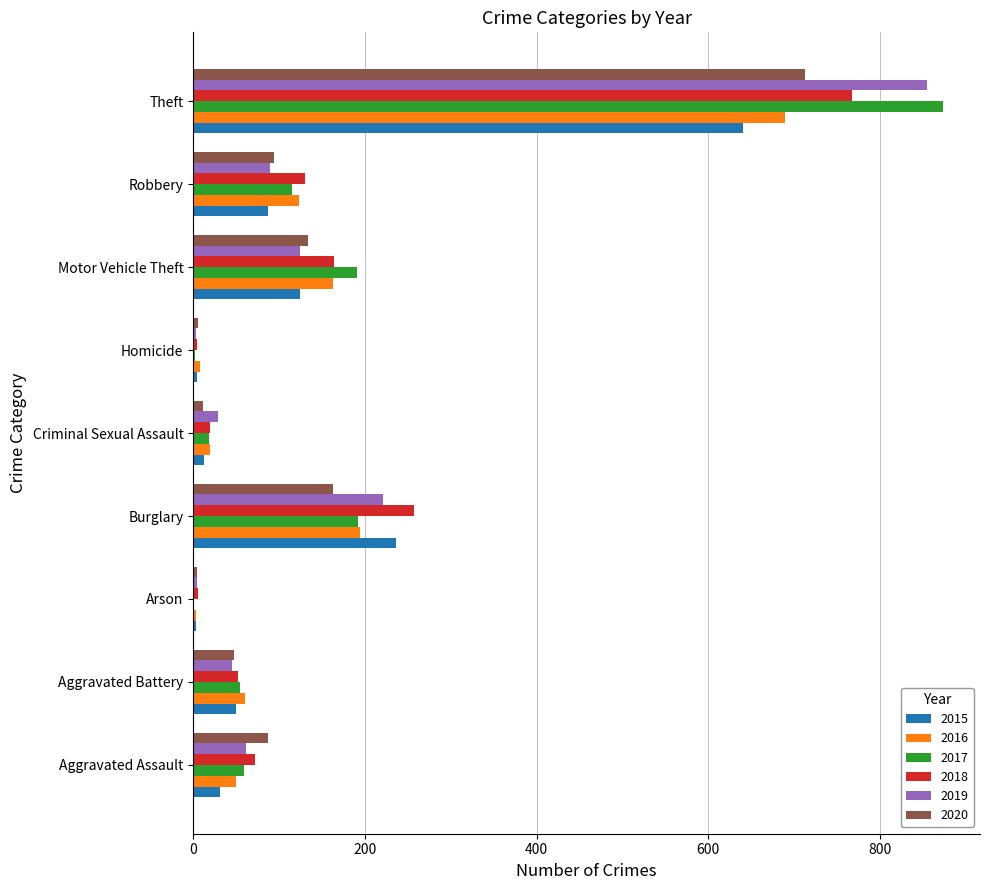

Between Aggravated Assault and Motor Vehicle Theft, which series saw the biggest shift?

2017